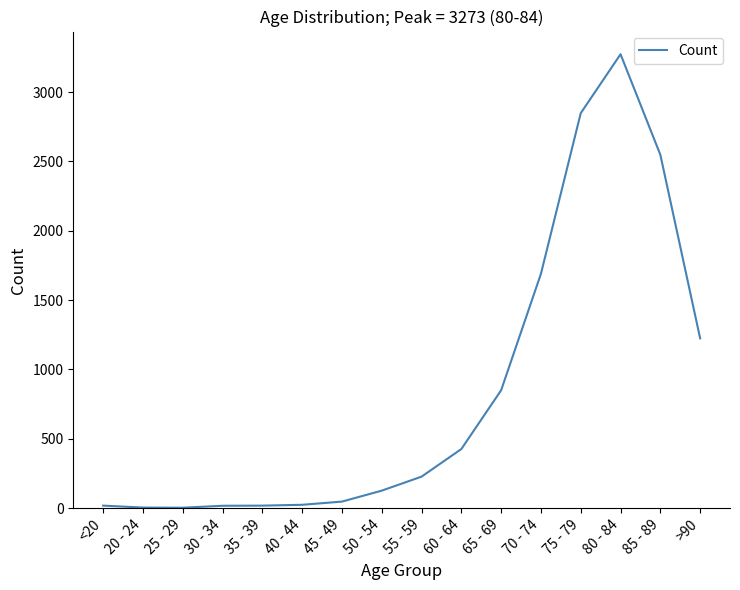

Where is the data nearest to the value 1638?

70 - 74